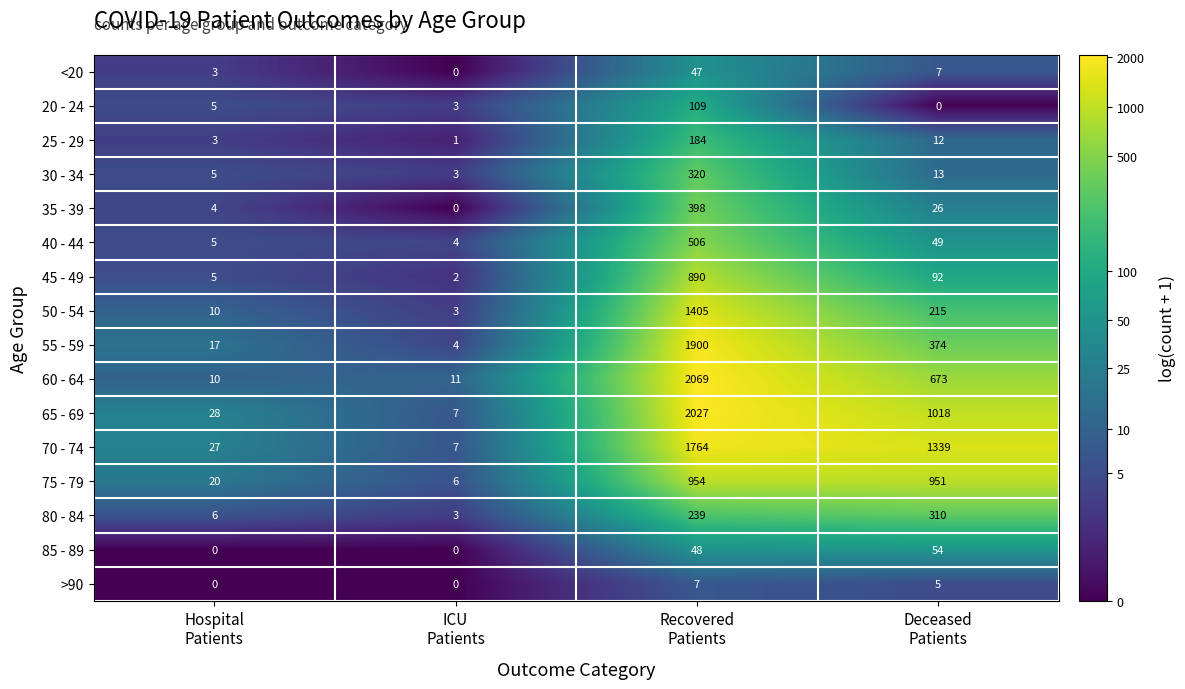

Which series has the widest spread of values?

60 - 64